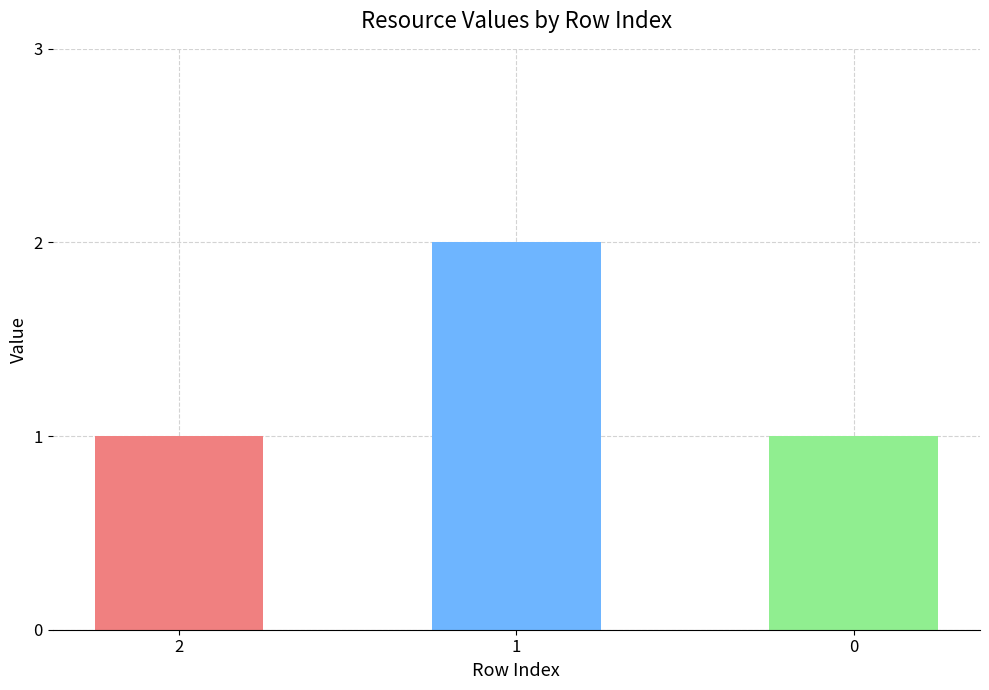

Approximately how many times larger is the value at 2 compared to 1?

0.5